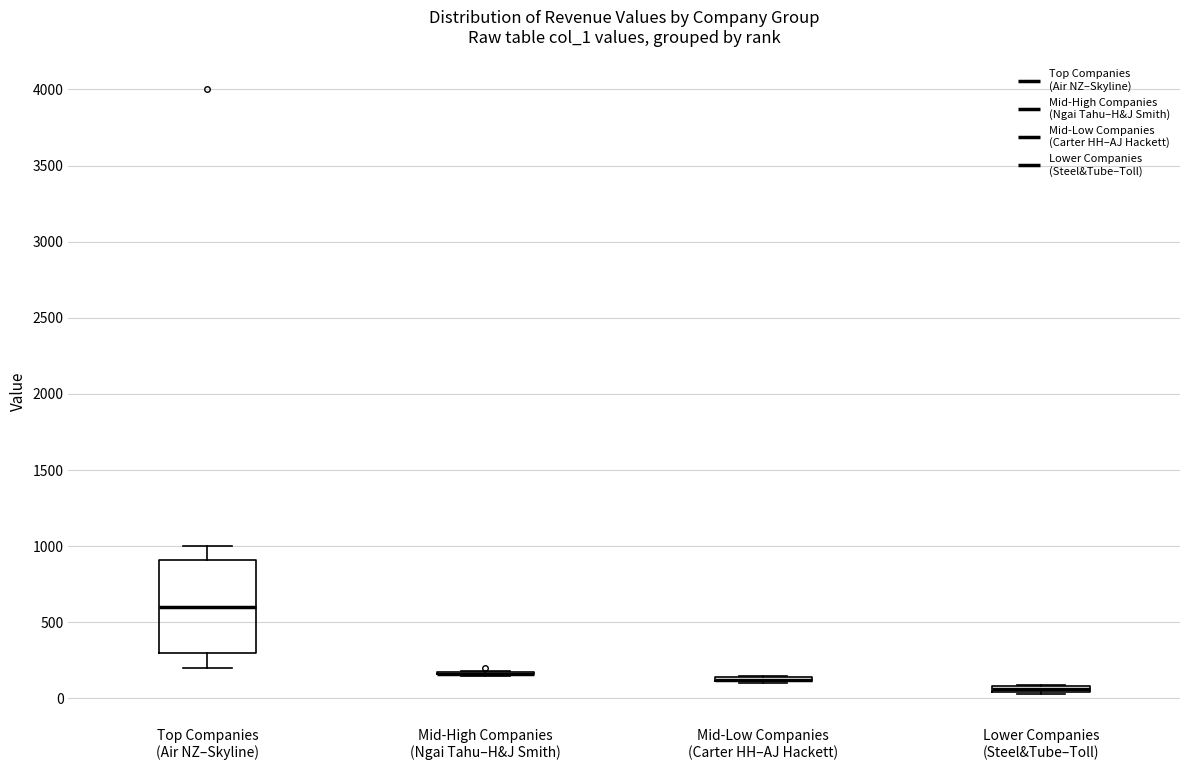

Comparing the boxes themselves (not the whiskers), which one is the tallest?

Top Companies (Air NZ–Skyline)